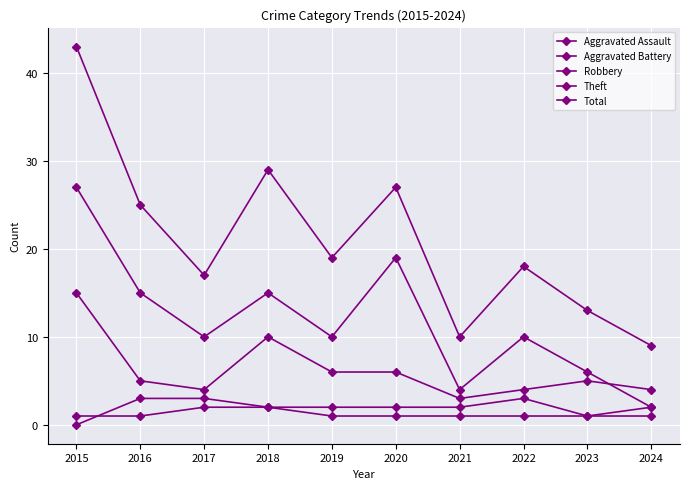

Count the number of categories in the chart.

10